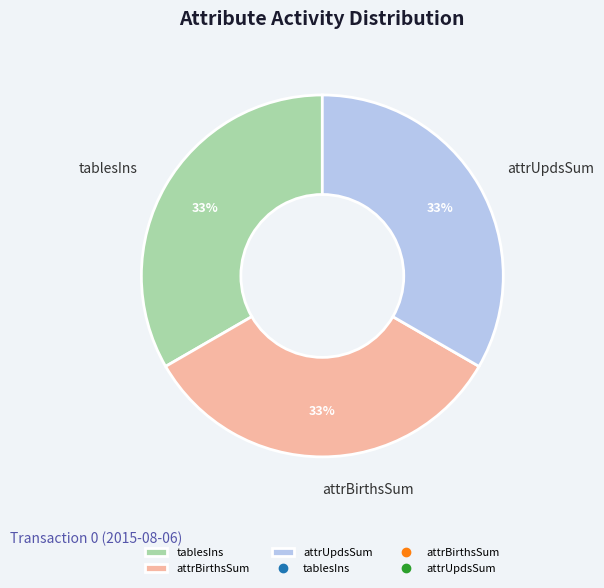

Is the sum of attrUpdsSum and tablesIns greater than half?

Yes